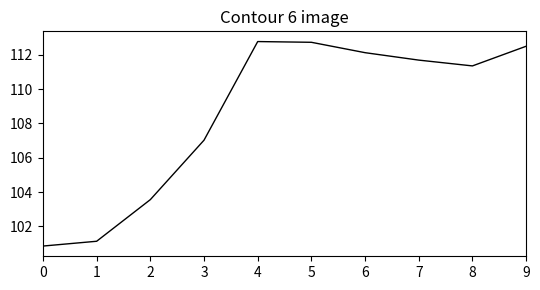

True or false: the data shows 112.7 at 5.

True